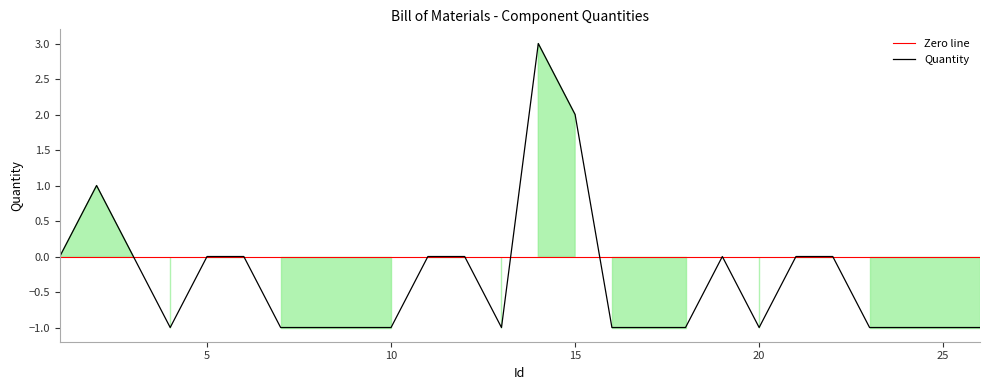

What is the difference between the second highest and second lowest values?

3